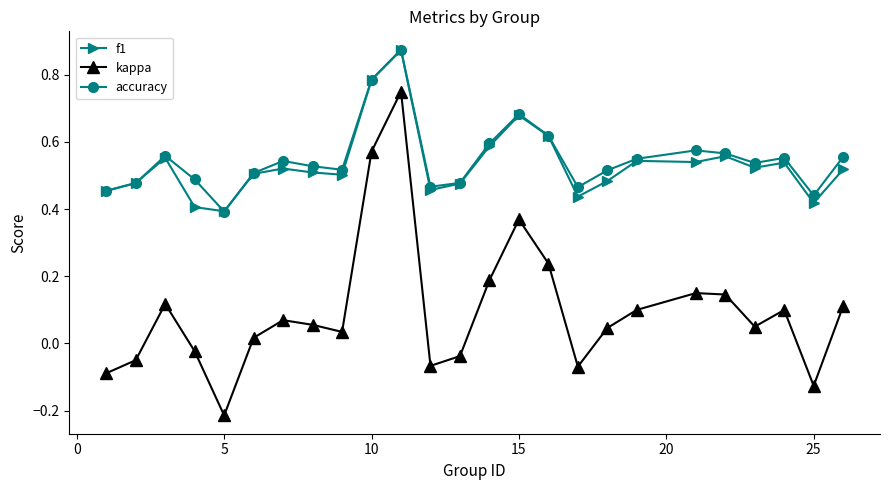

Which series ends up on top after the final intersection of f1 and accuracy?

accuracy